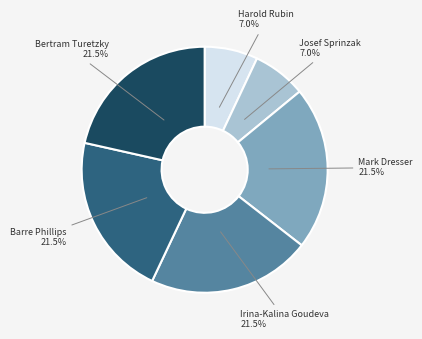

The Josef Sprinzak slice represents 7% of the pie. True or false?

True